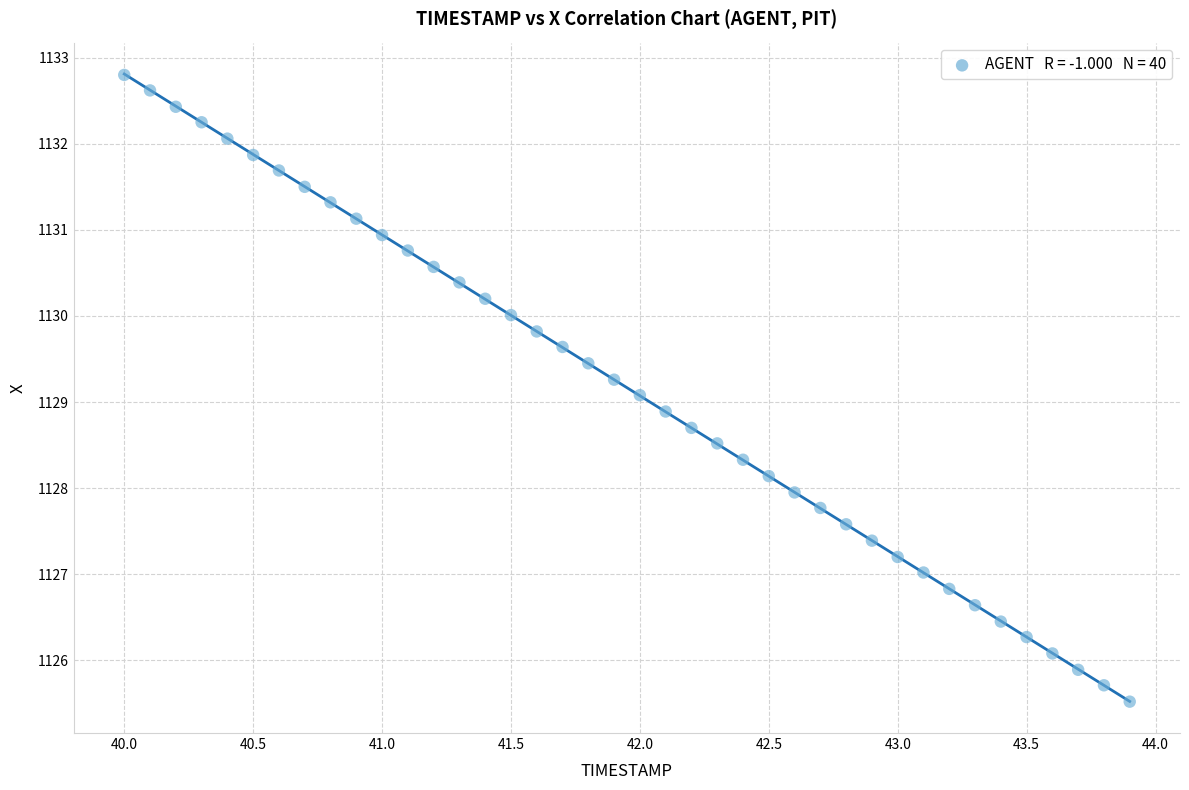

What is the range of Y values (max minus min)?

7.3